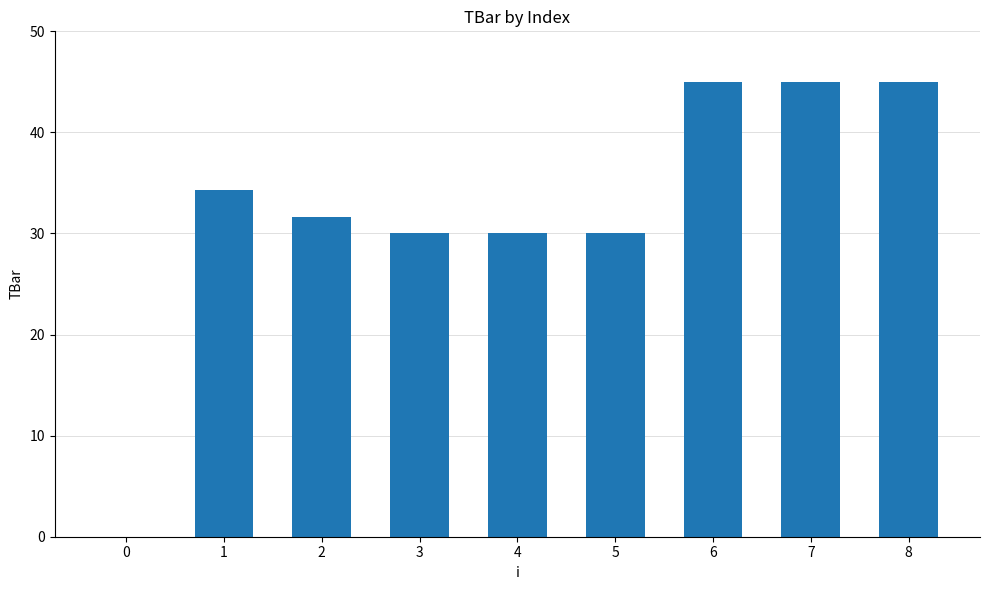

Count the number of values greater than 31.

5